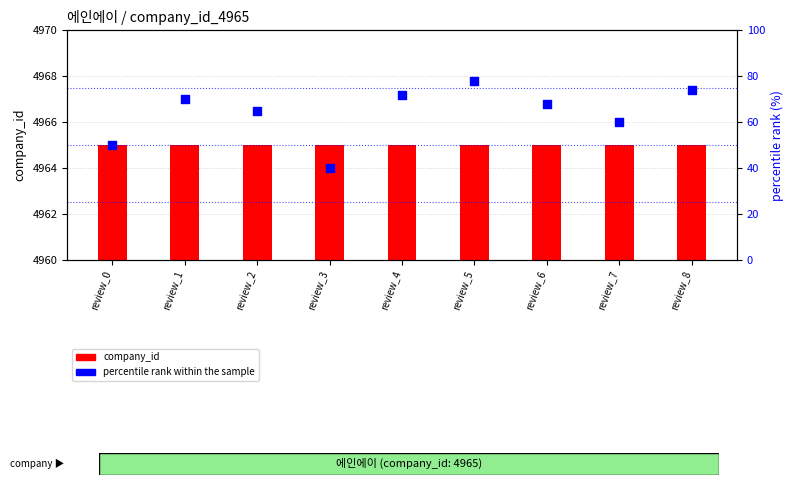

At which category is the sum across all series the highest?

review_5